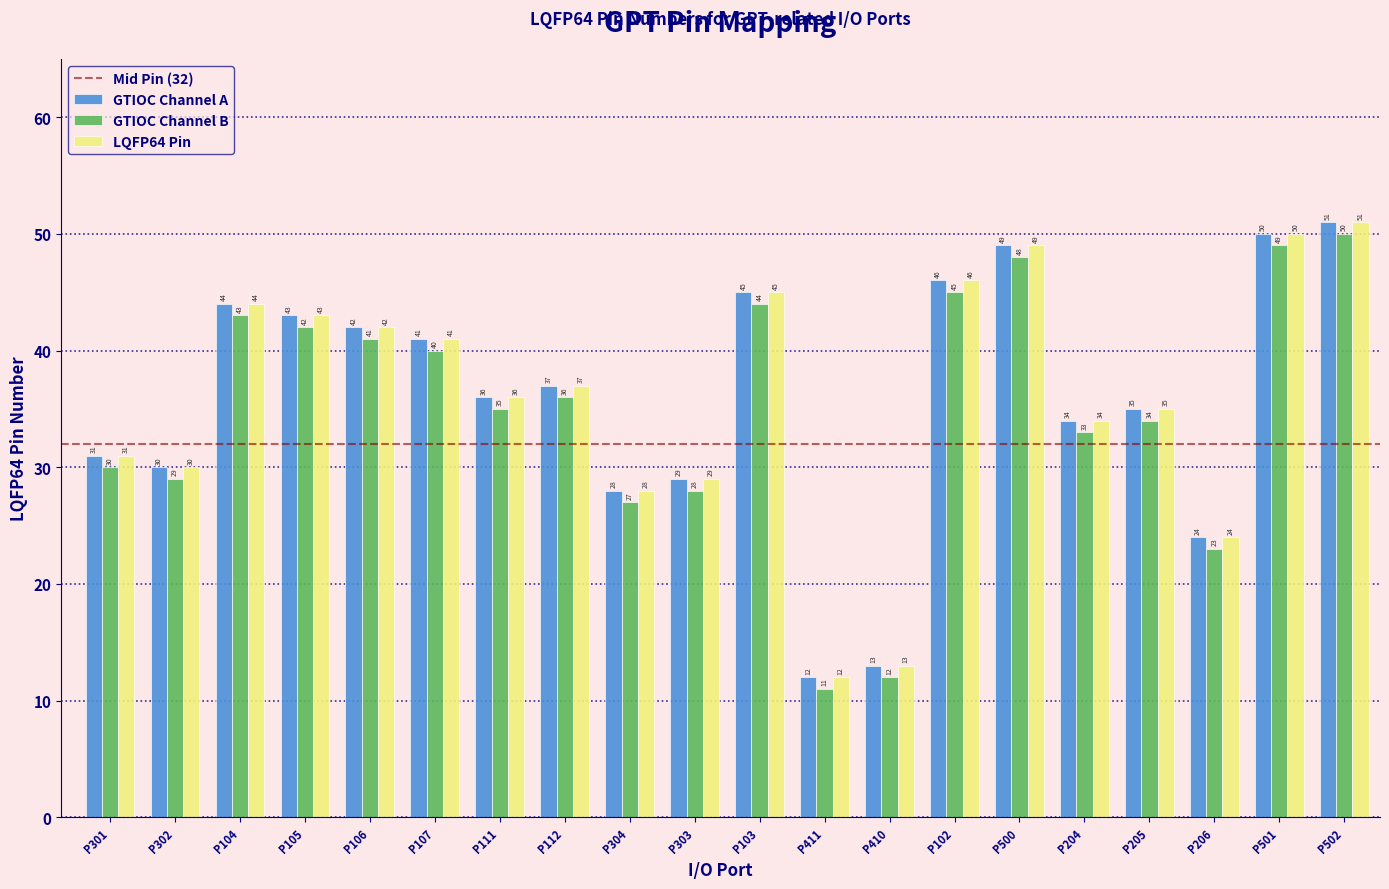

True or false: LQFP64 Pin has a value of 37 at P112.

True